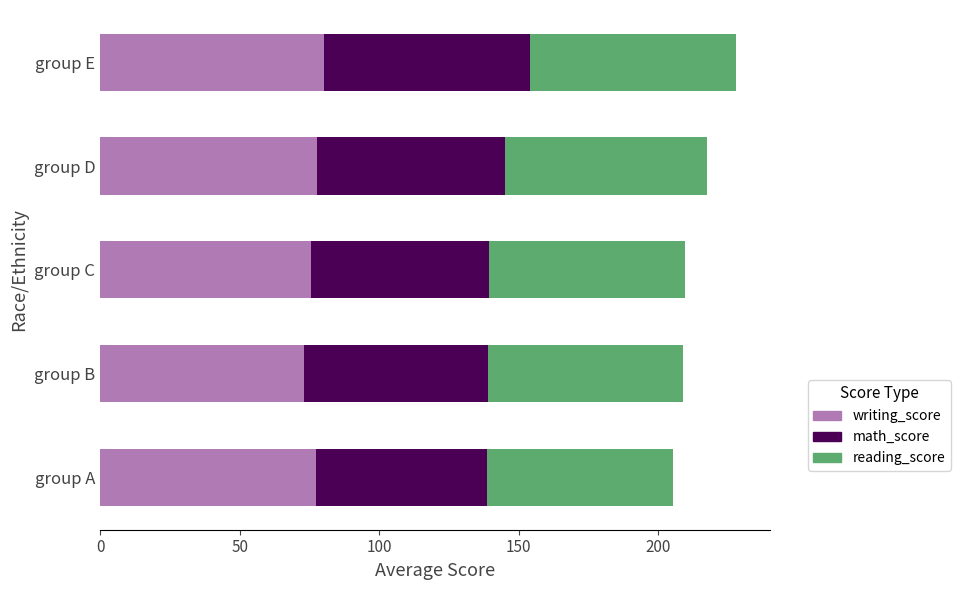

The writing_score series shows 75.5 at group C. True or false?

True